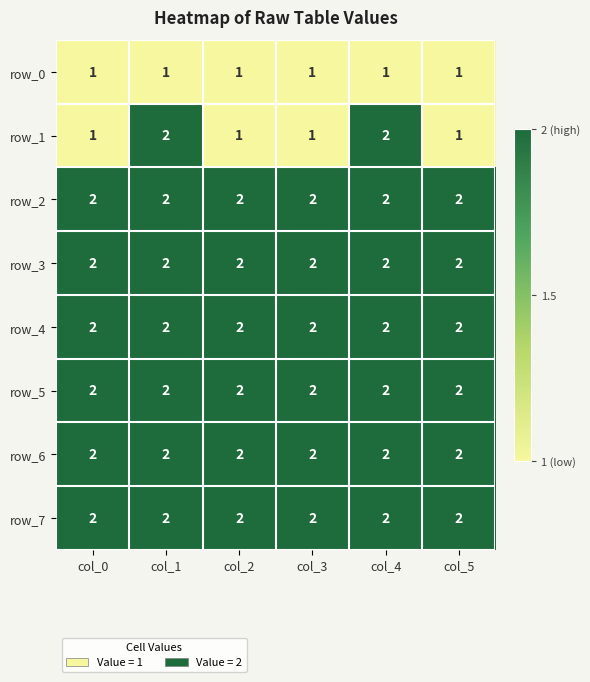

Which series changed the most between col_0 and col_1?

row_1